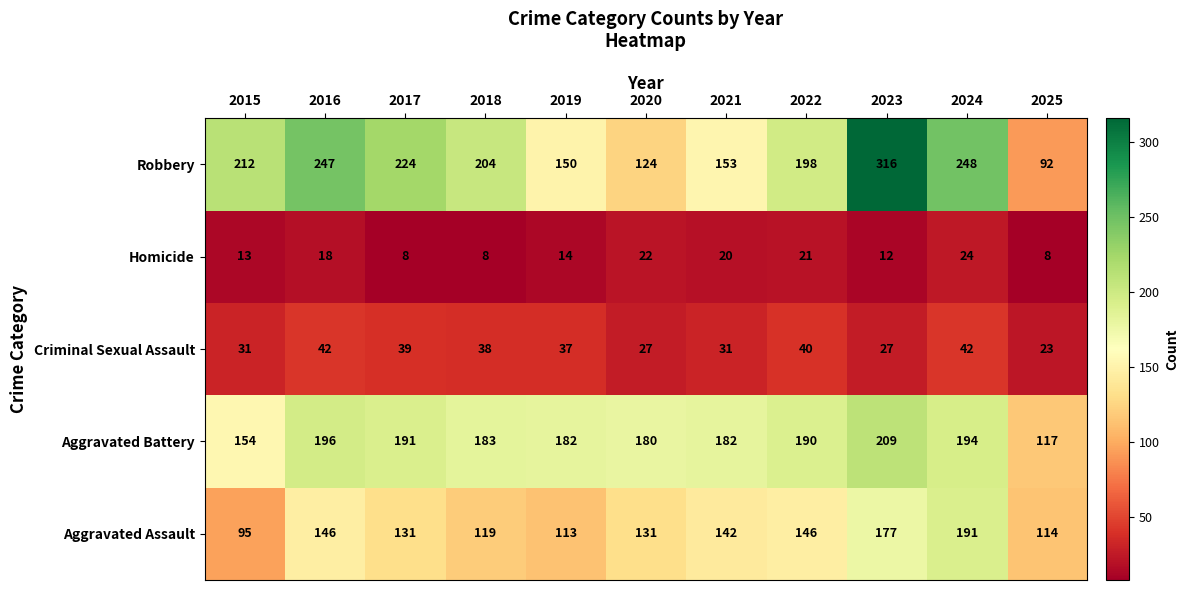

True or false: Criminal Sexual Assault has a value of 69 at 2016.

False